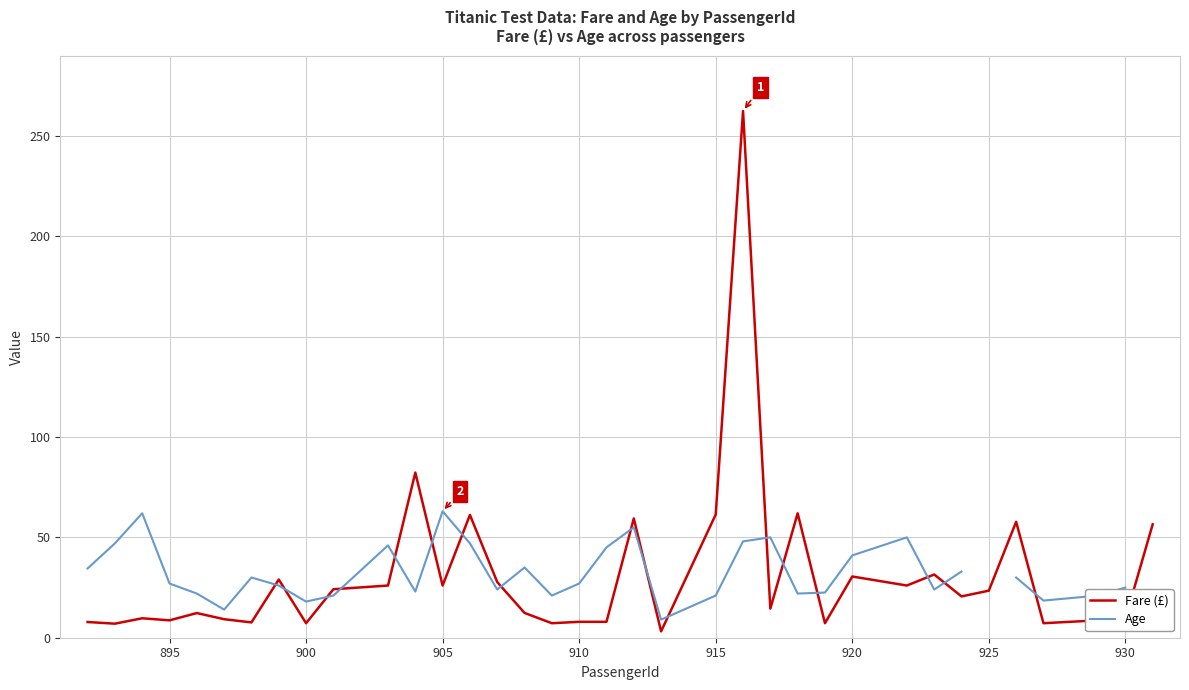

What is the value of the Age point at the 24th from the left?

50.0